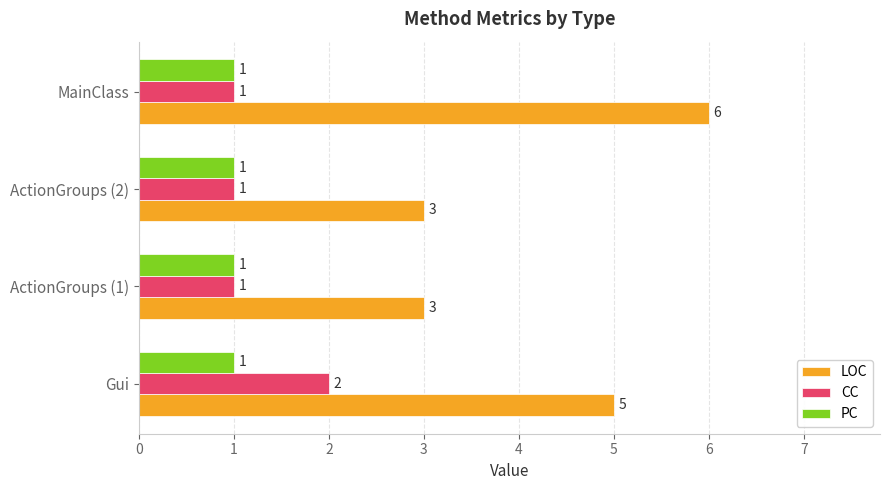

Is it true that PC equals 1 at ActionGroups (1)?

True